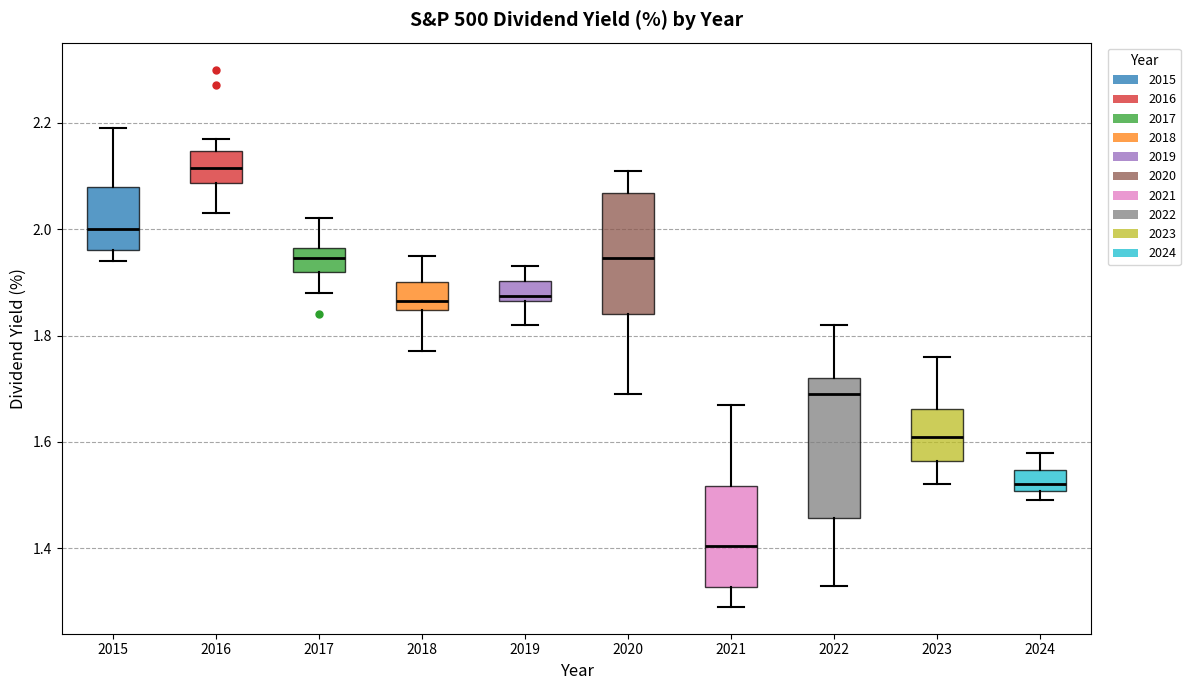

Comparing the boxes themselves (not the whiskers), which one is the tallest?

2022